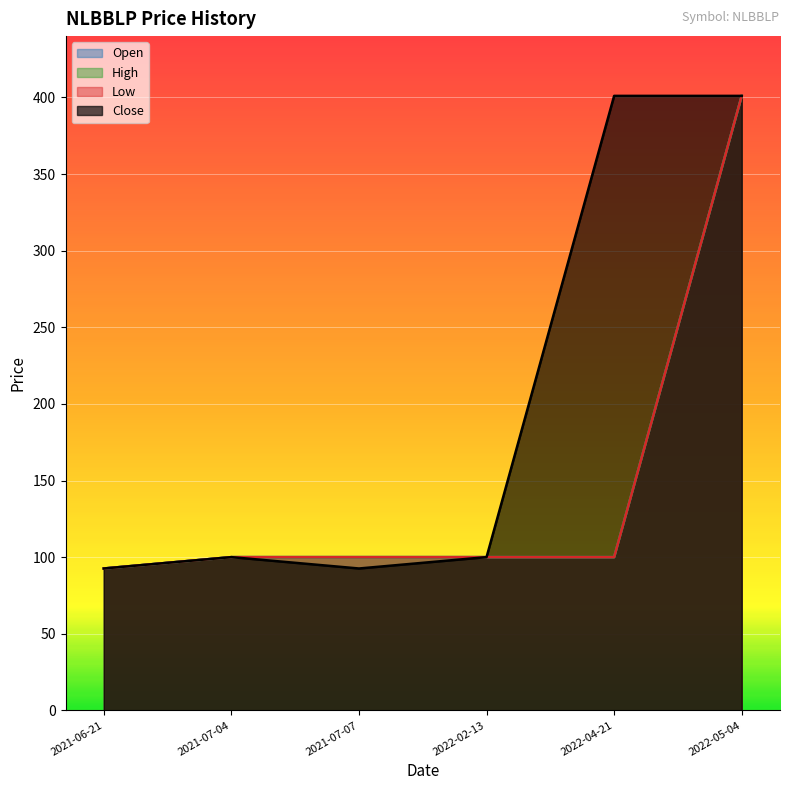

How many data points in Low are less than 100?

1